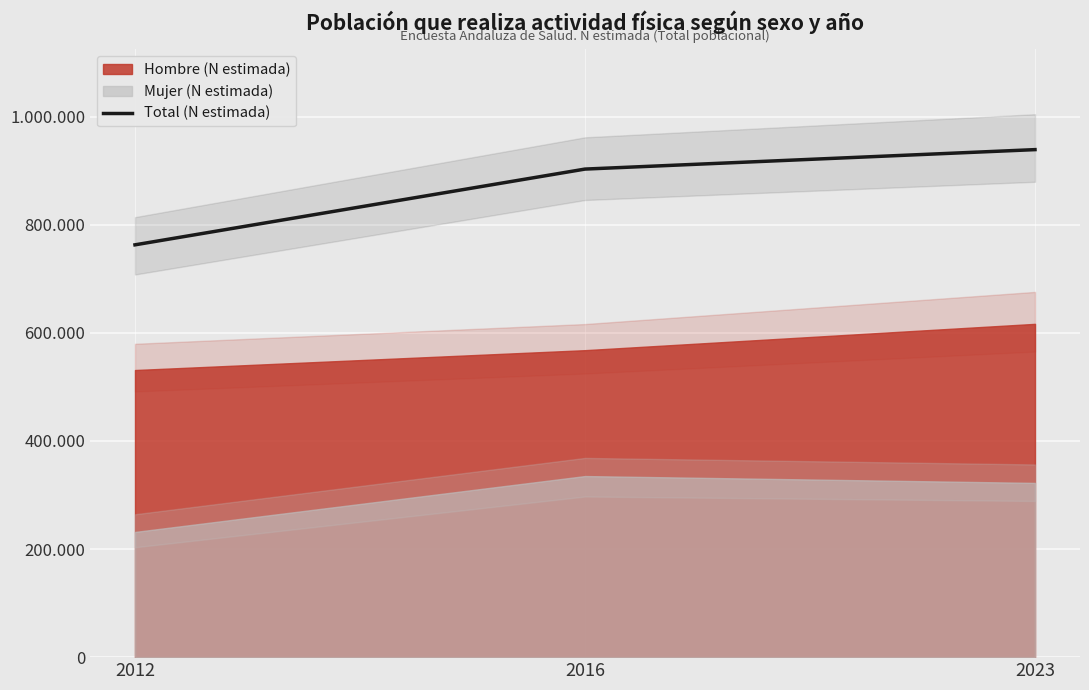

Reading right to left, list all the values displayed in this chart.

2023=939047	2016=903048	2012=762873